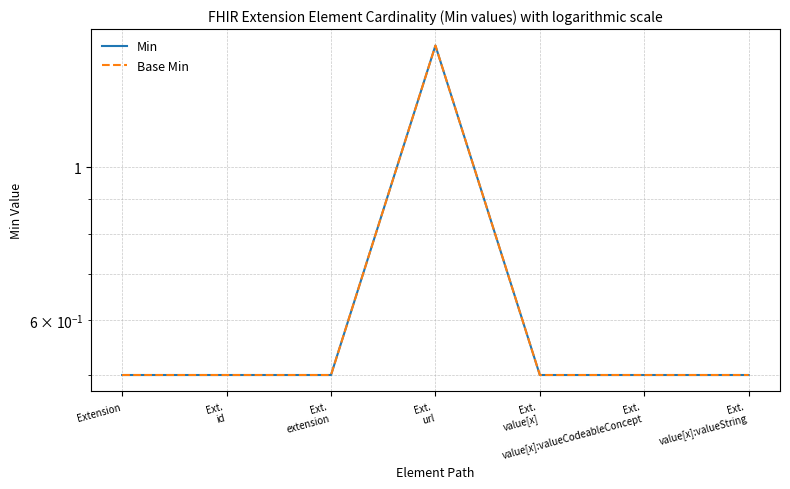

List the labels in order of Min value, smallest first.

Extension, Ext.
id, Ext.
extension, Ext.
value[x], Ext.
value[x]:valueCodeableConcept, Ext.
value[x]:valueString, Ext.
url